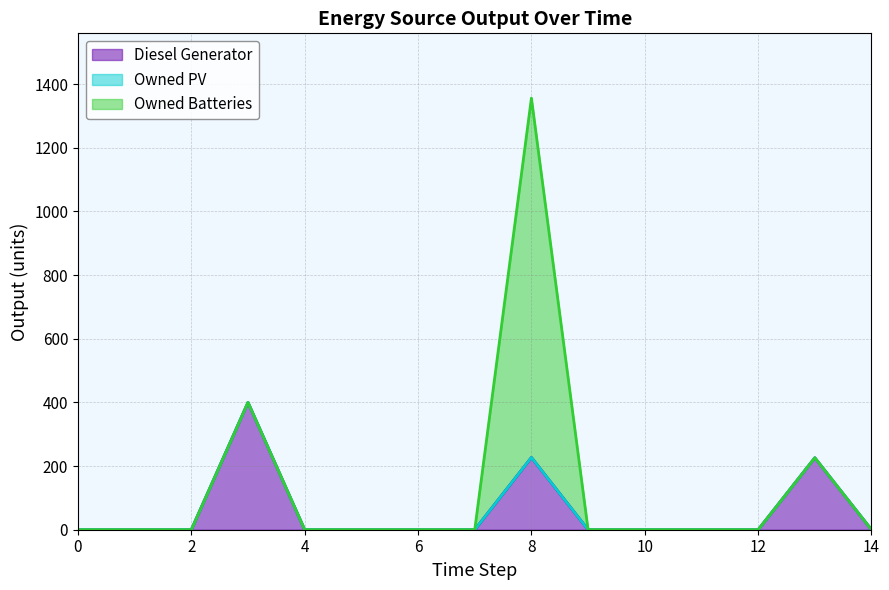

Which series changed the most between 2 and 9?

Diesel Generator